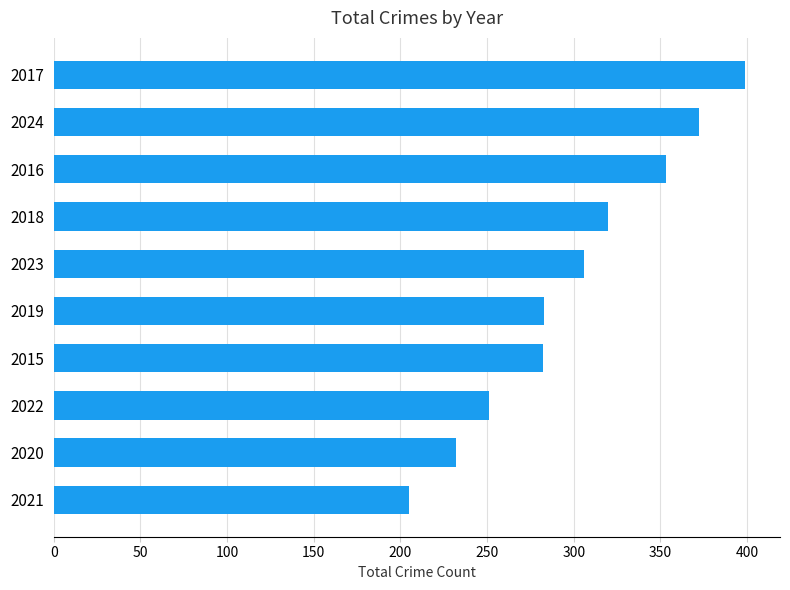

How many data points does each series have?

10